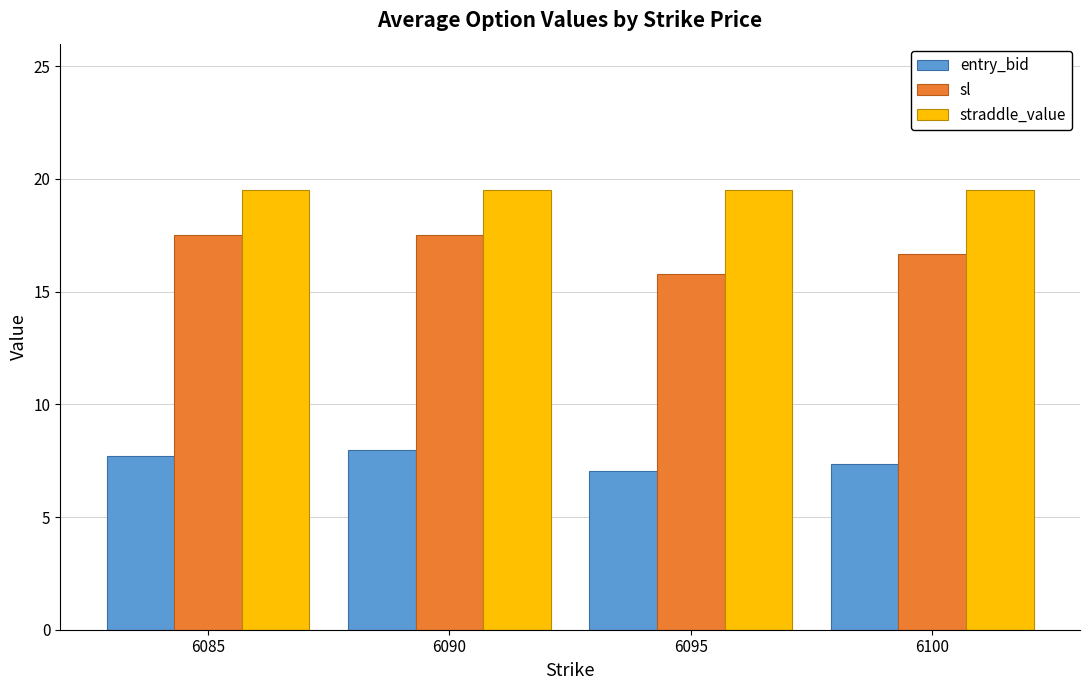

How many bars are there in each group?

3